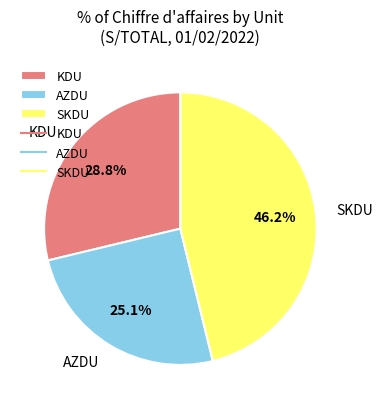

Does SKDU represent more than half of the total?

No